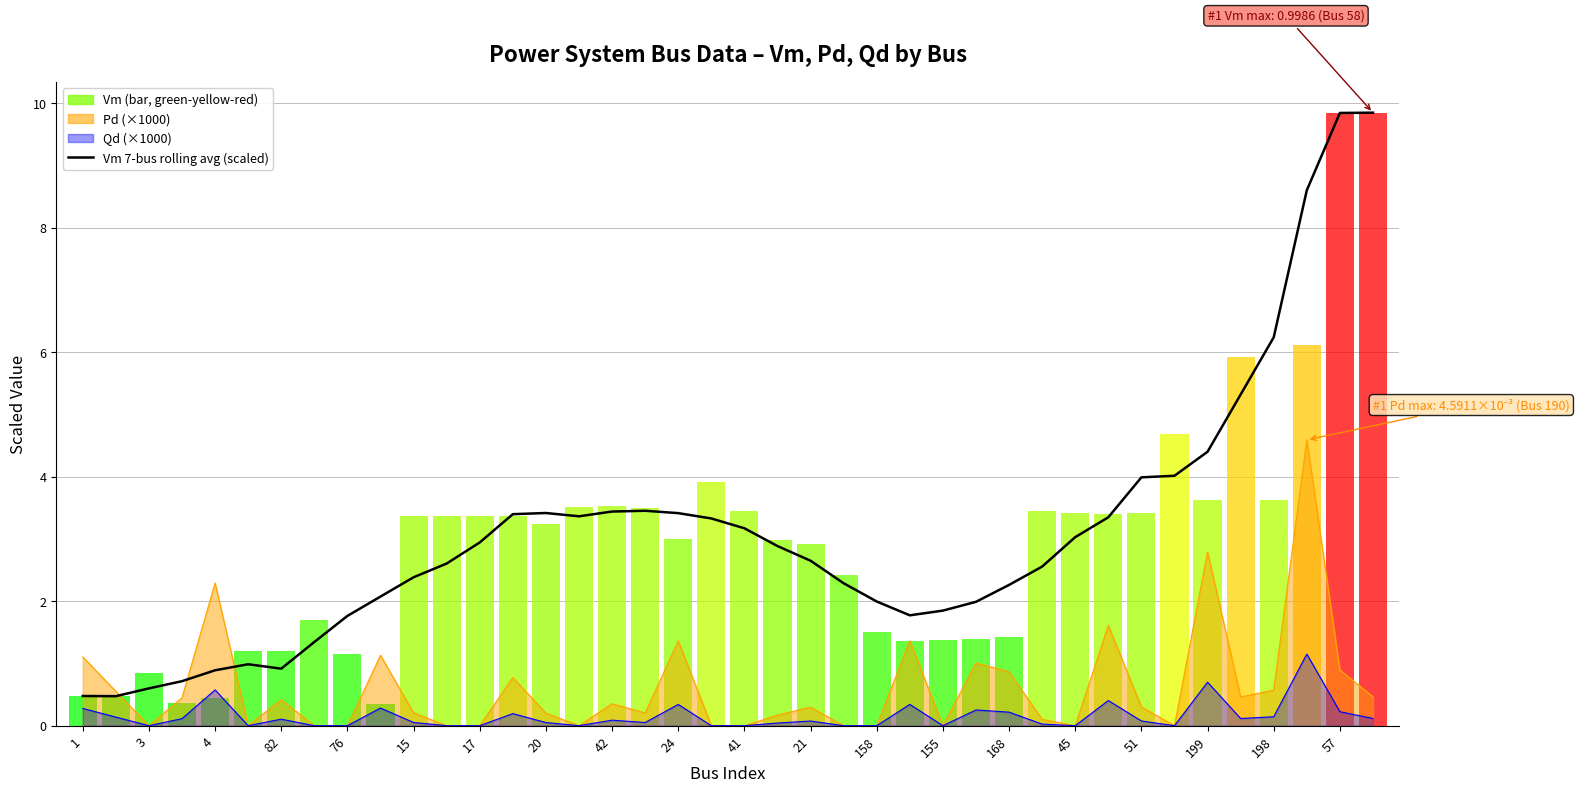

Between 57 and 20, which is larger?

57